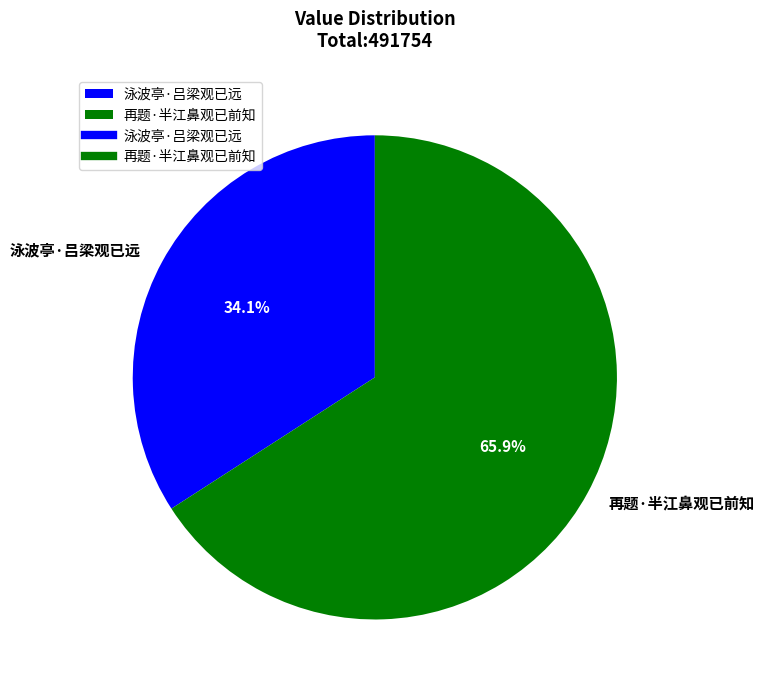

Is there any slice that represents more than half of the pie?

Yes